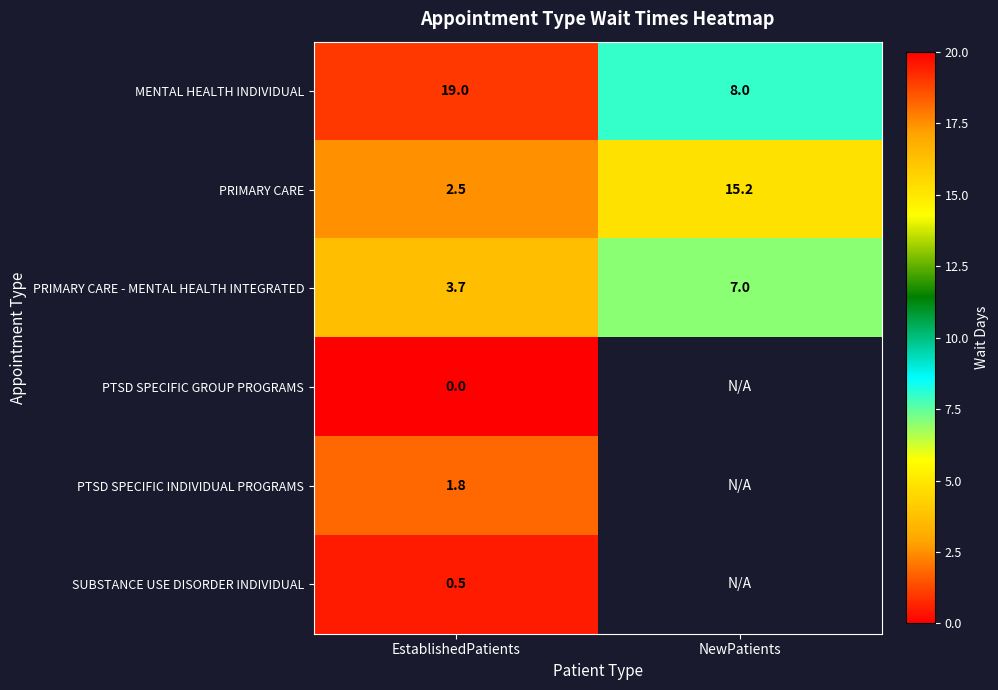

At EstablishedPatients, list the series in order from largest to smallest.

MENTAL HEALTH INDIVIDUAL, PRIMARY CARE - MENTAL HEALTH INTEGRATED, PRIMARY CARE, PTSD SPECIFIC INDIVIDUAL PROGRAMS, SUBSTANCE USE DISORDER INDIVIDUAL, PTSD SPECIFIC GROUP PROGRAMS